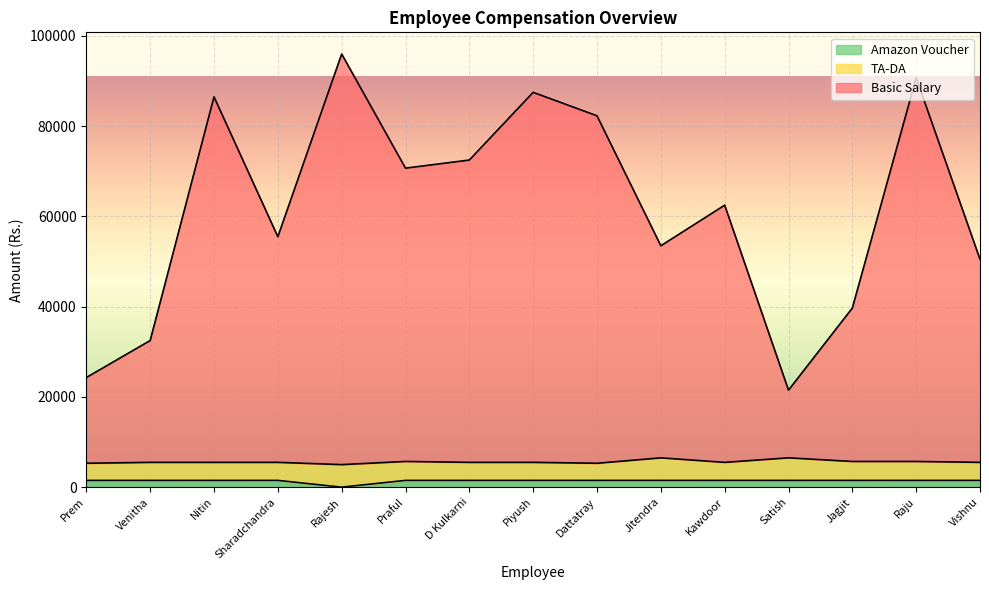

Where is the first local minimum for Amazon Voucher?

Rajesh